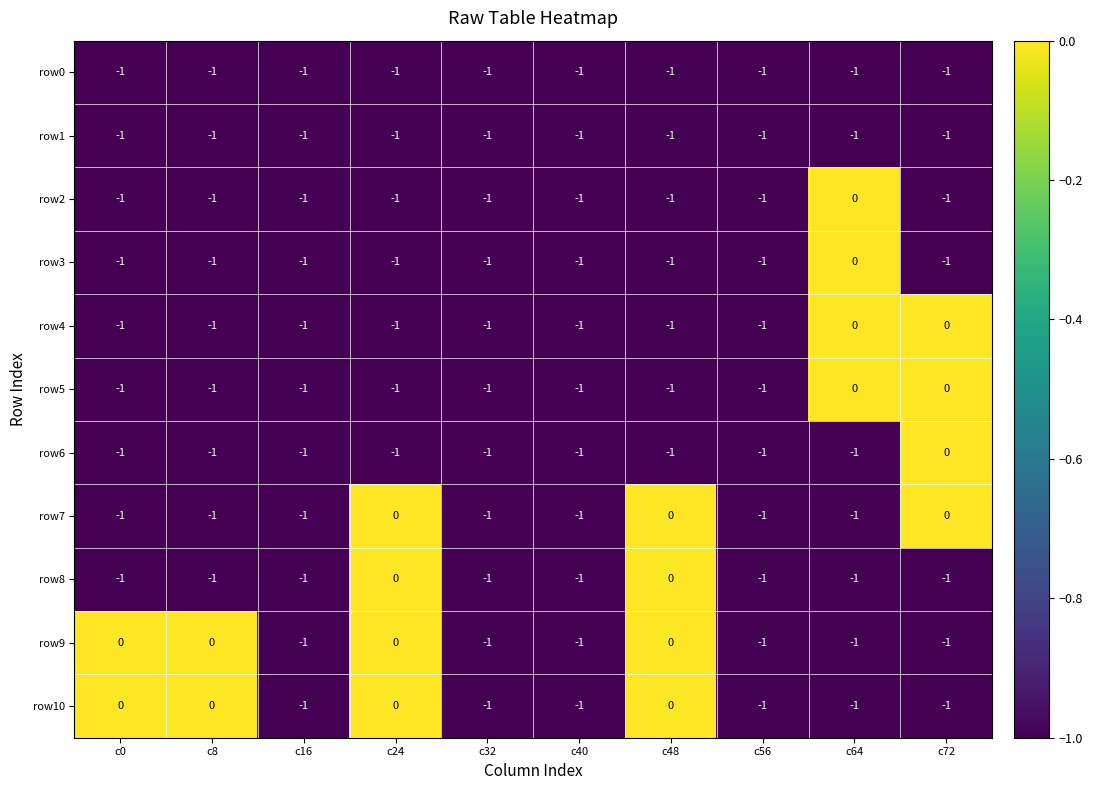

What is the total value across all series at c8?

-9